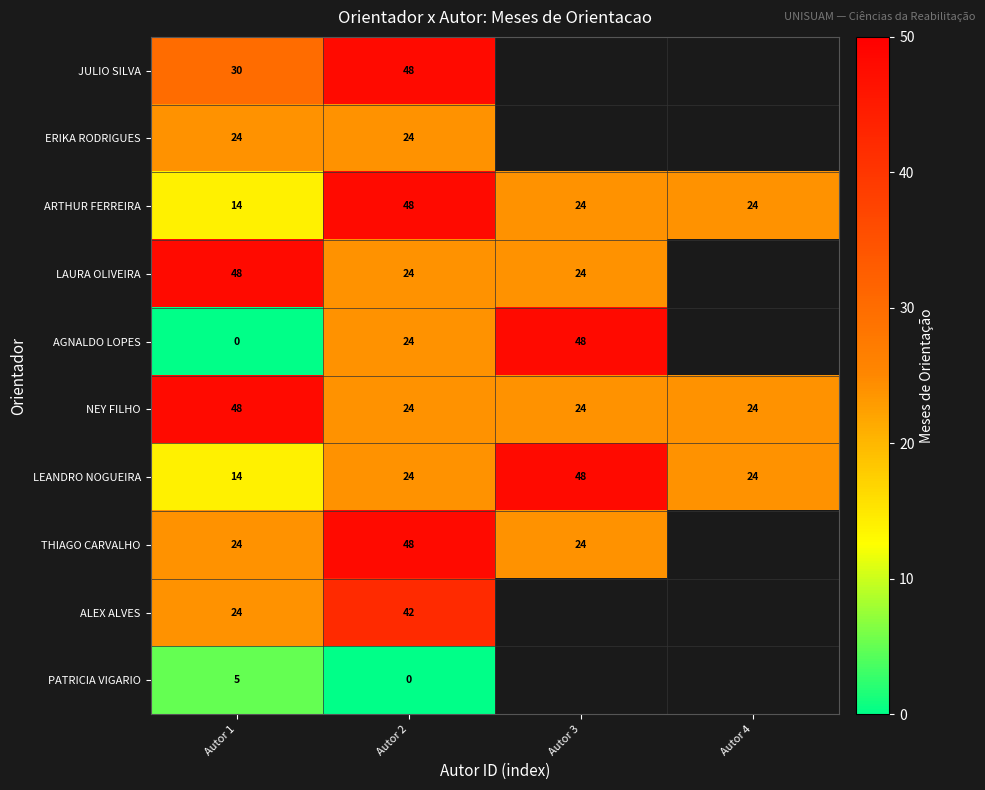

Is it true that ALEX ALVES equals 60 at Autor 2?

False